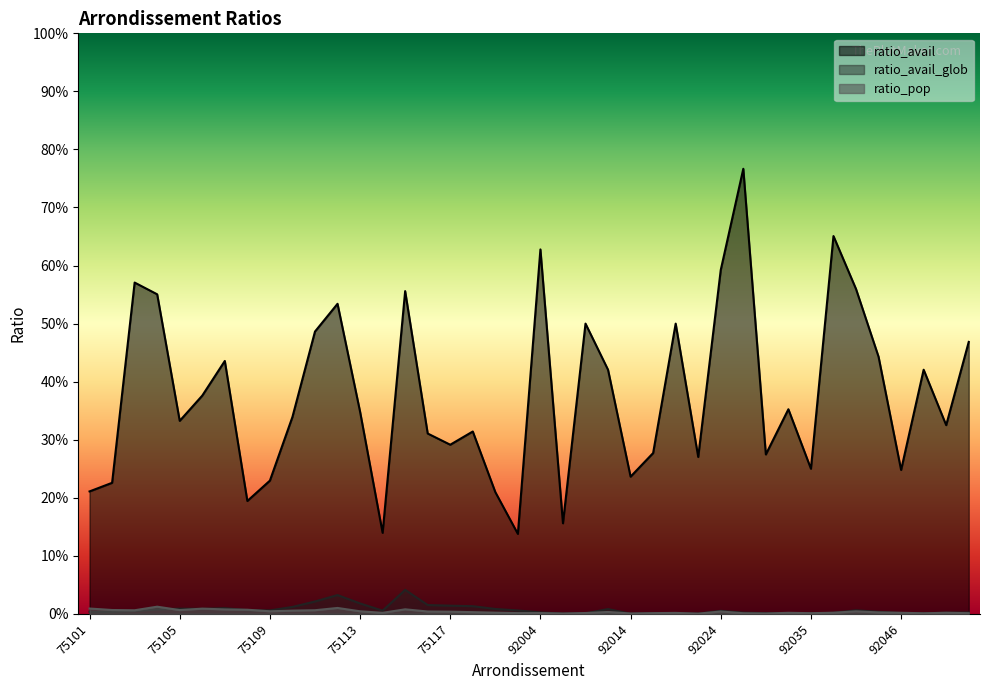

Between 92009 and 92012, which series saw the biggest shift?

ratio_avail